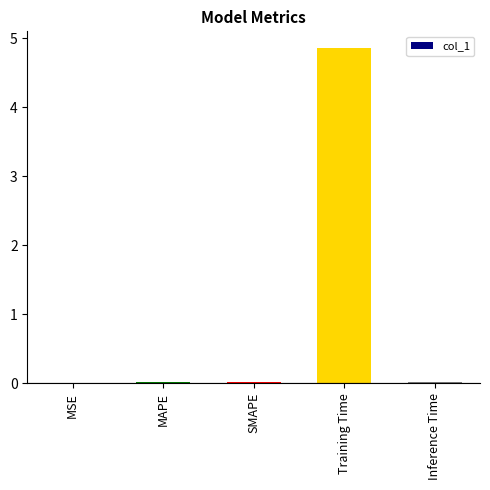

How many data points does each series have?

5